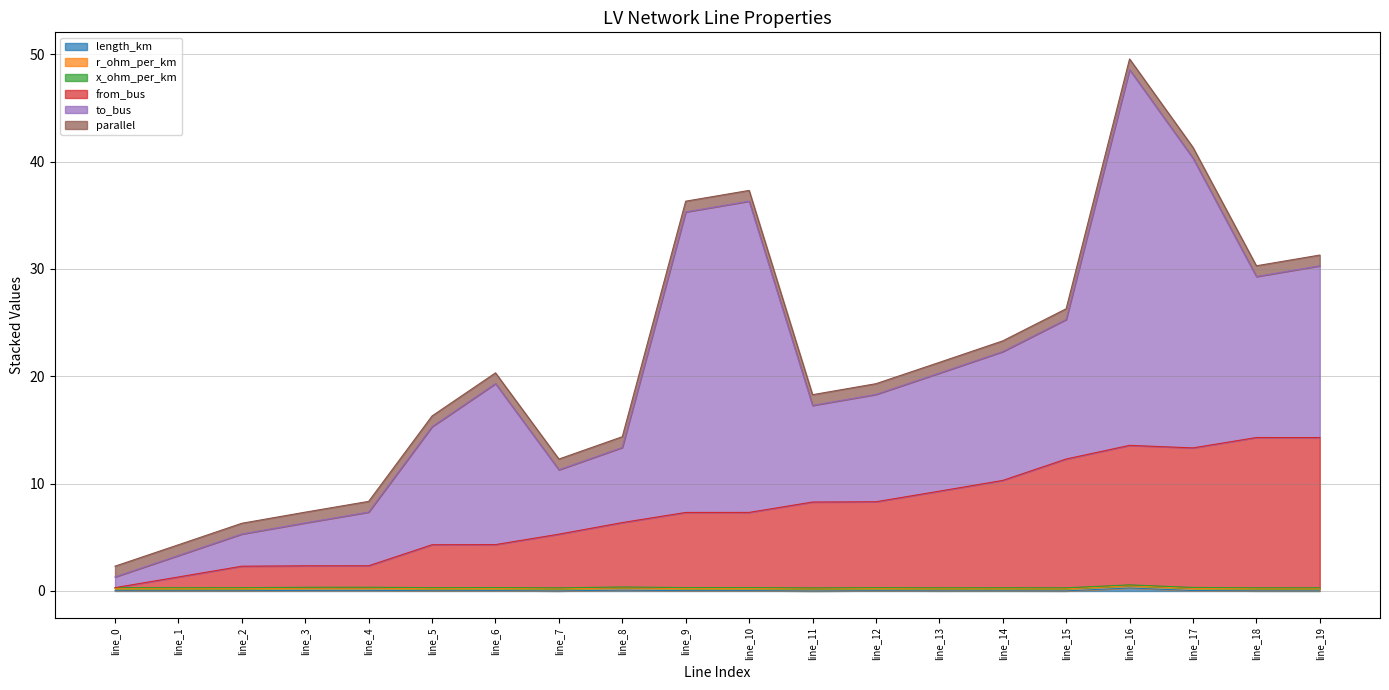

Reading right to left, what are all the values shown in this chart?

length_km: 0.0	0.0	0.0	0.3	0.0	0.0	0.0	0.0	0.0	0.0	0.0	0.1	0.0	0.0	0.0	0.1	0.1	0.0	0.0	0.0
r_ohm_per_km: 0.2	0.2	0.2	0.2	0.2	0.2	0.2	0.2	0.2	0.2	0.2	0.2	0.2	0.2	0.2	0.2	0.2	0.2	0.2	0.2
x_ohm_per_km: 0.1	0.1	0.1	0.1	0.1	0.1	0.1	0.1	0.1	0.1	0.1	0.1	0.1	0.1	0.1	0.1	0.1	0.1	0.1	0.1
from_bus: 14.0	14.0	13.0	13.0	12.0	10.0	9.0	8.0	8.0	7.0	7.0	6.0	5.0	4.0	4.0	2.0	2.0	2.0	1.0	0.0
to_bus: 16.0	15.0	27.0	35.0	13.0	12.0	11.0	10.0	9.0	29.0	28.0	7.0	6.0	15.0	11.0	5.0	4.0	3.0	2.0	1.0
parallel: 1.0	1.0	1.0	1.0	1.0	1.0	1.0	1.0	1.0	1.0	1.0	1.0	1.0	1.0	1.0	1.0	1.0	1.0	1.0	1.0